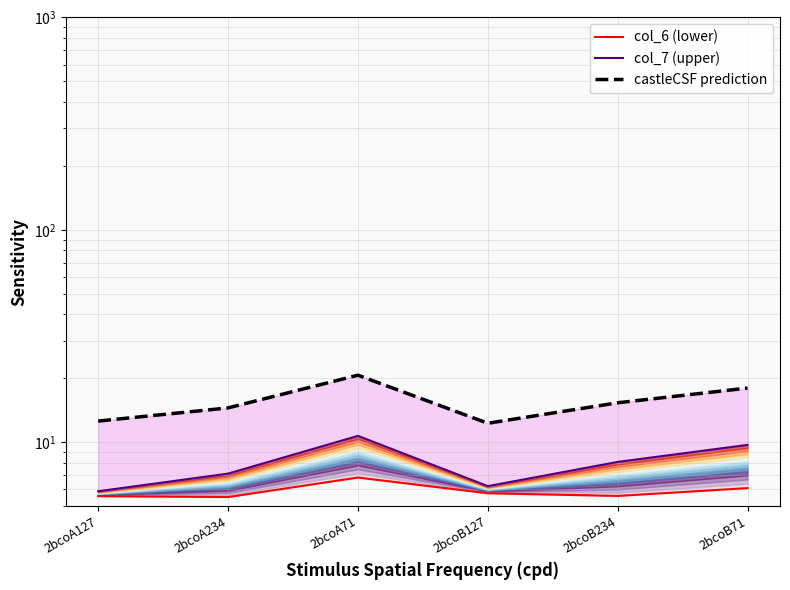

True or false: col_7 (upper) and castleCSF prediction intersect in this chart.

False